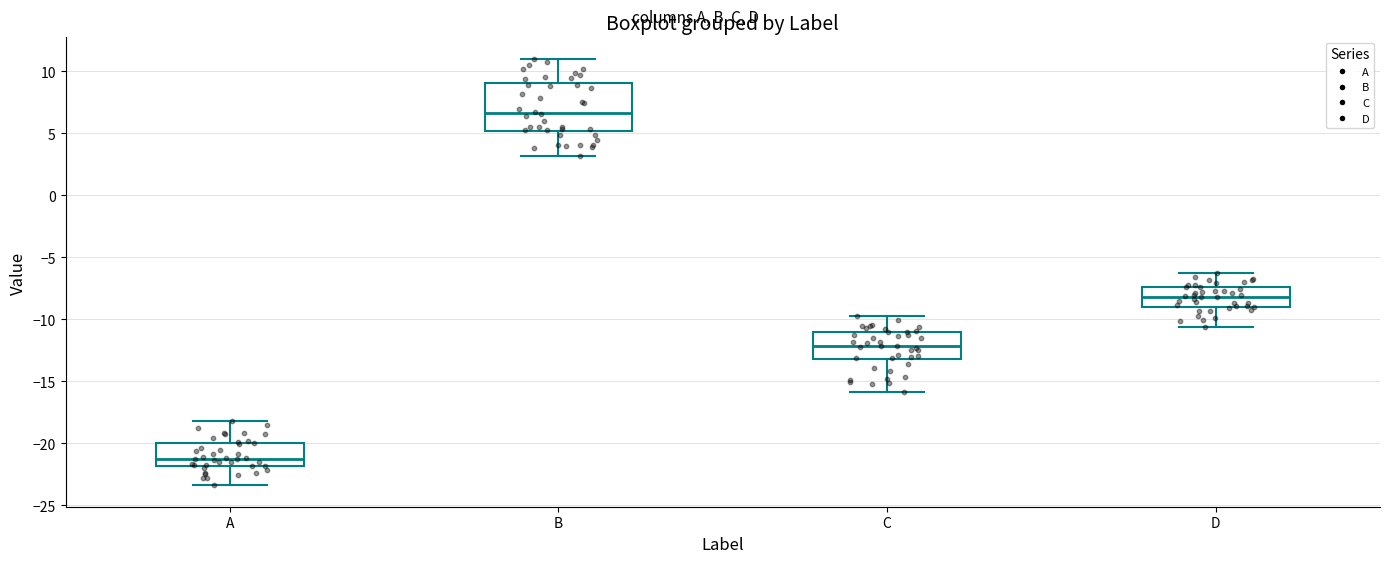

Where does the upper whisker of the box for D end on the y-axis? The values are not printed on the chart, so give them approximately, as read against the axis.

-6.5